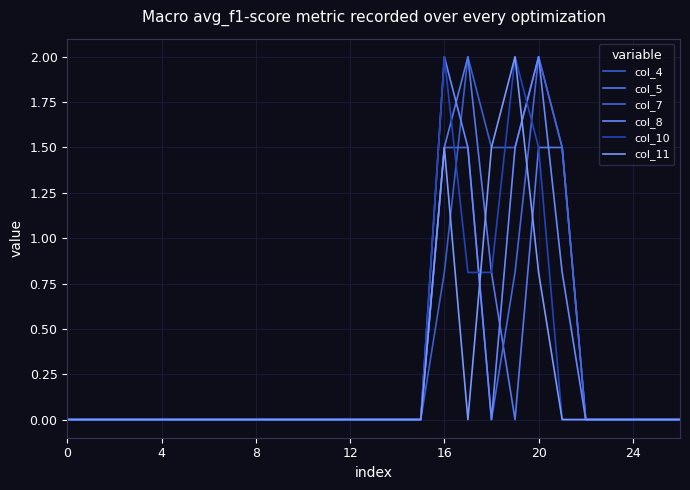

What are all the series names shown in the legend?

col_4, col_5, col_7, col_8, col_10, col_11